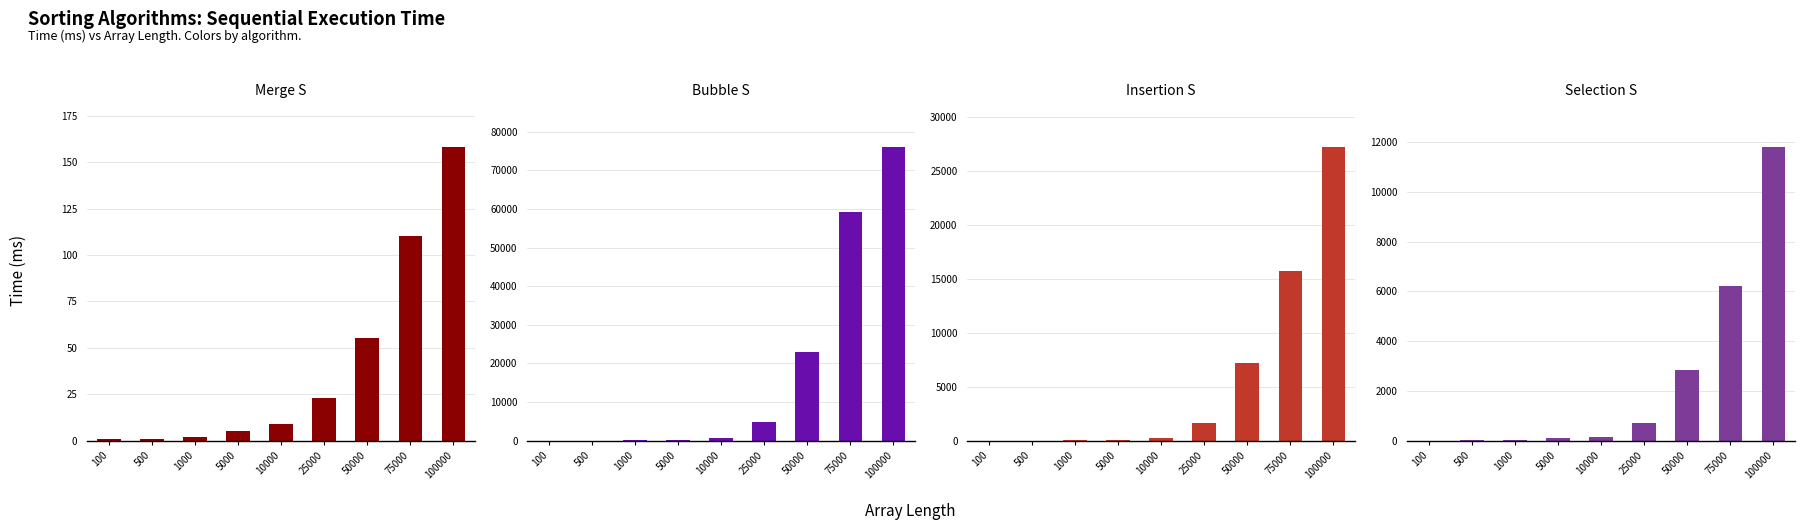

How many bars are there in total?

36